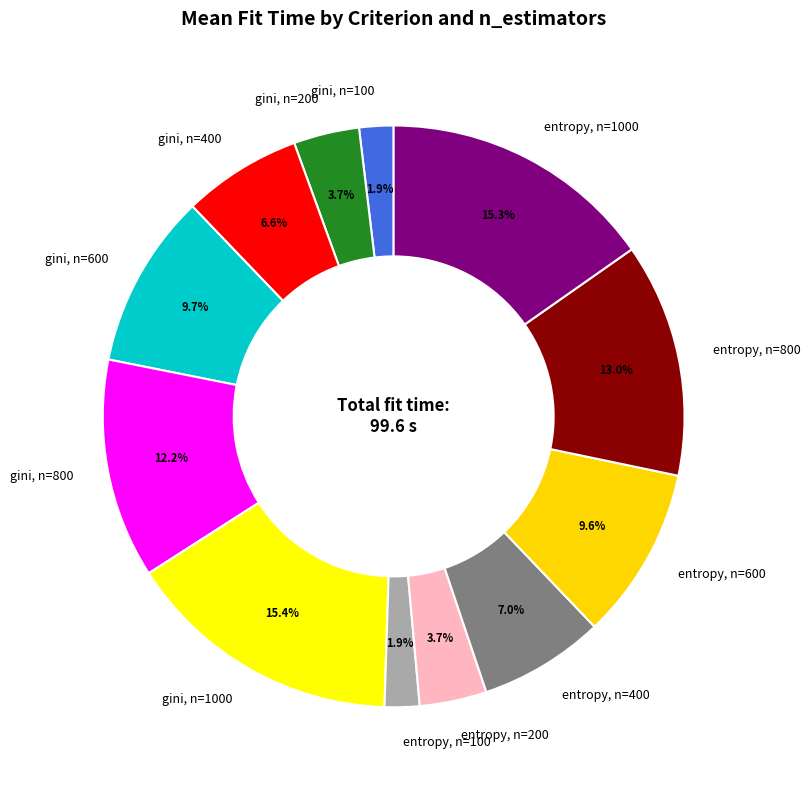

True or false: entropy, n=800 accounts for 13% of the total.

True